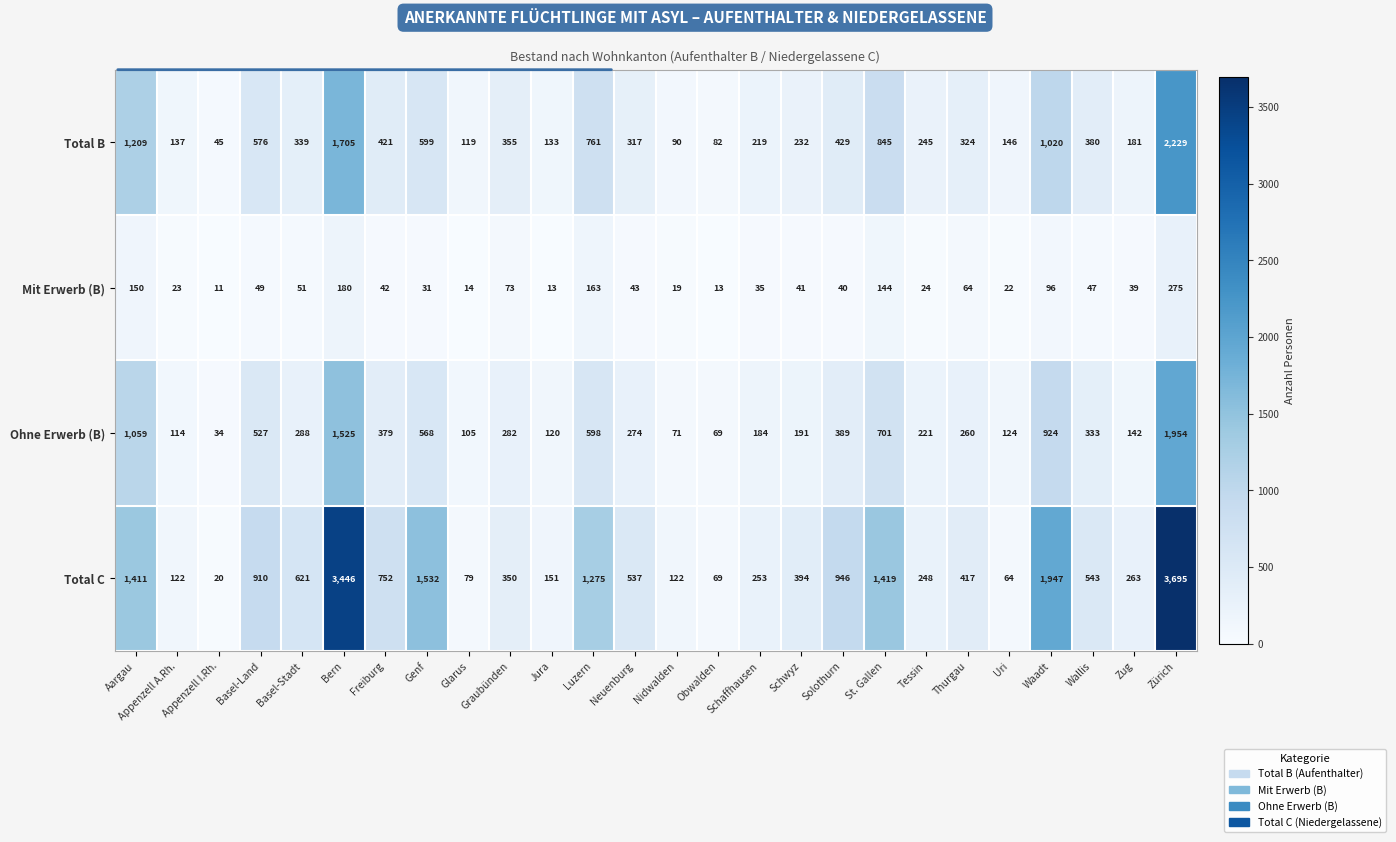

Is it true that Total C equals 207 at Basel-Land?

False